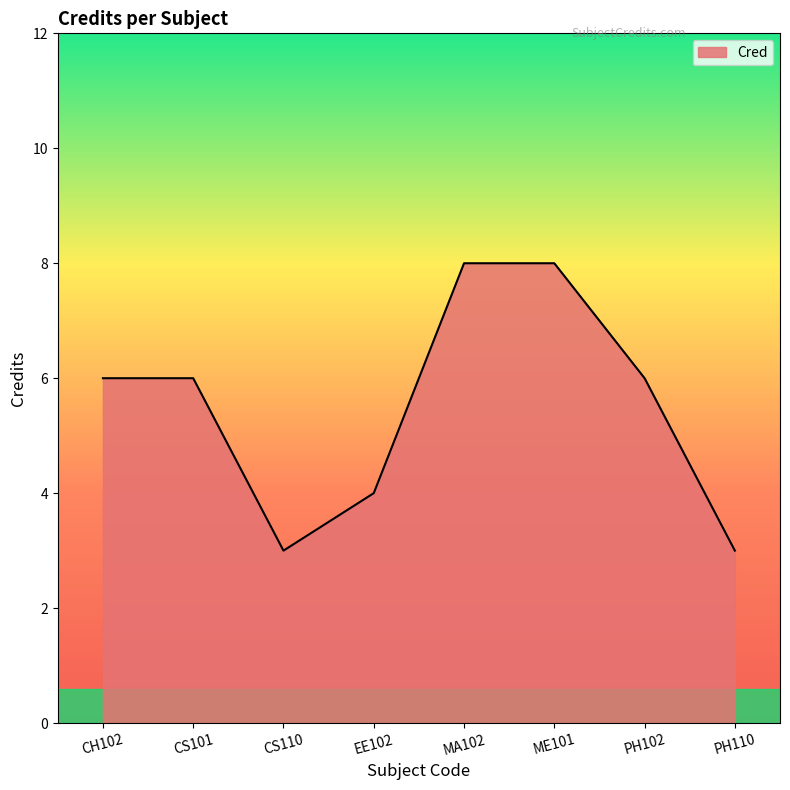

What is the change in value from CS101 to PH110?

-3